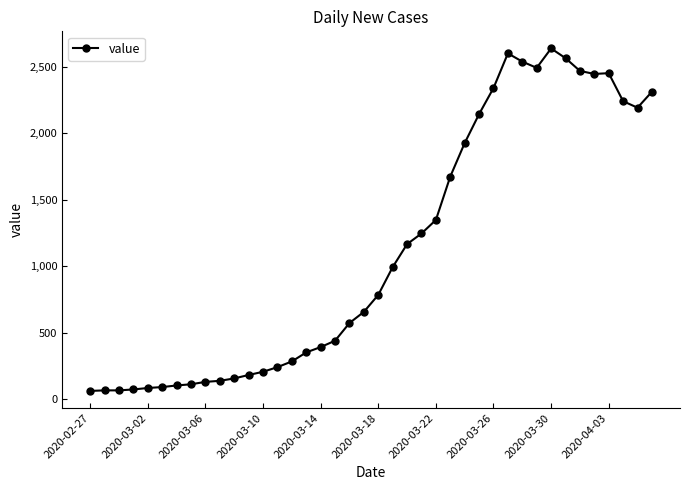

What is the difference between the maximum and minimum values?

2578